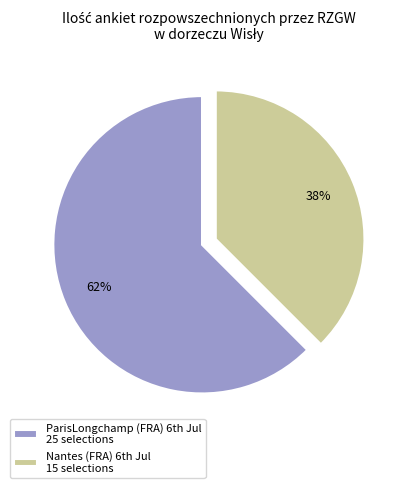

Rank the categories by value from lowest to highest.

Nantes (FRA) 6th Jul 15 selections, ParisLongchamp (FRA) 6th Jul 25 selections